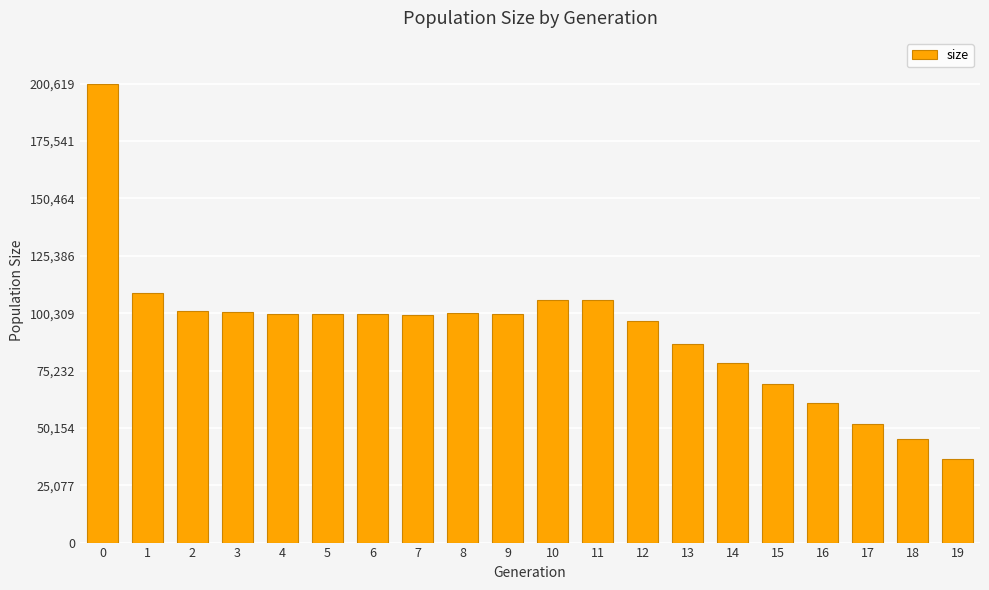

At which label is the value closest to 118517?

1